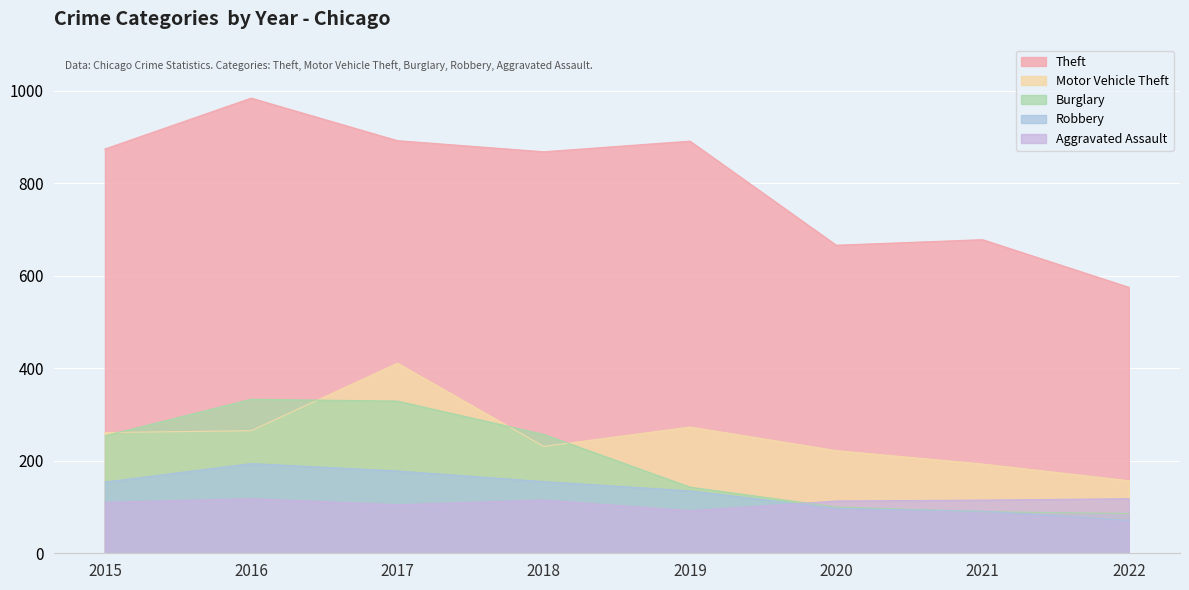

True or false: Robbery and Theft intersect in this chart.

False